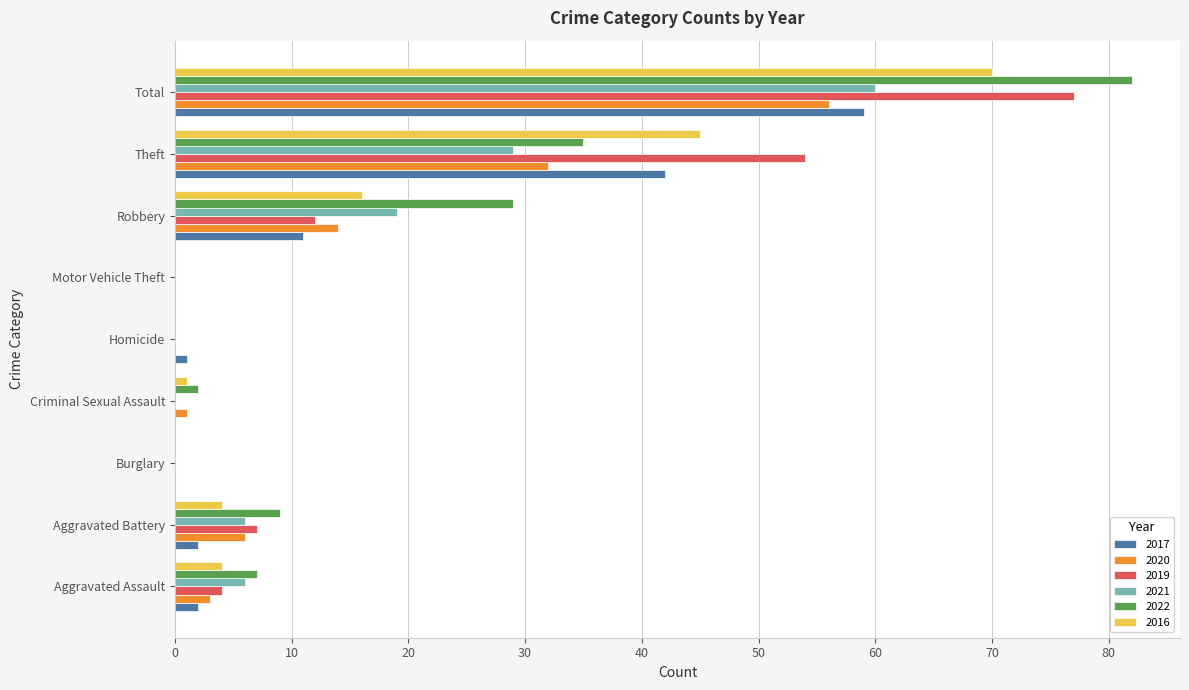

What is the average value of the 2020 series?

12